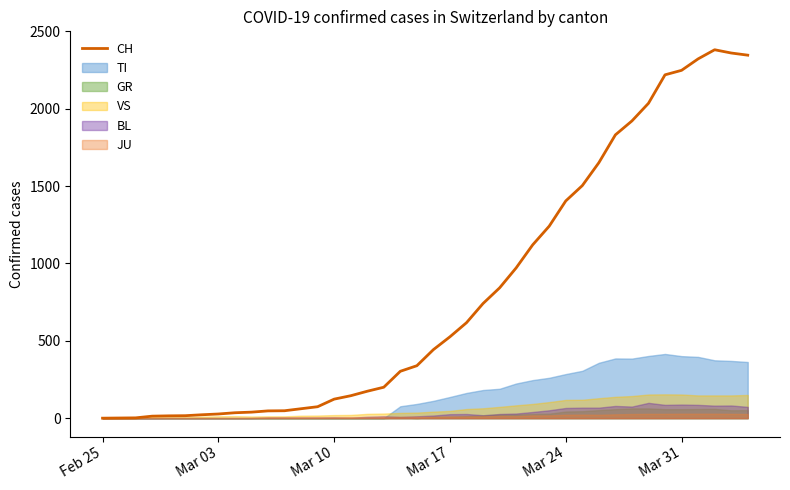

What is the value of the 31st point from the left?

1651